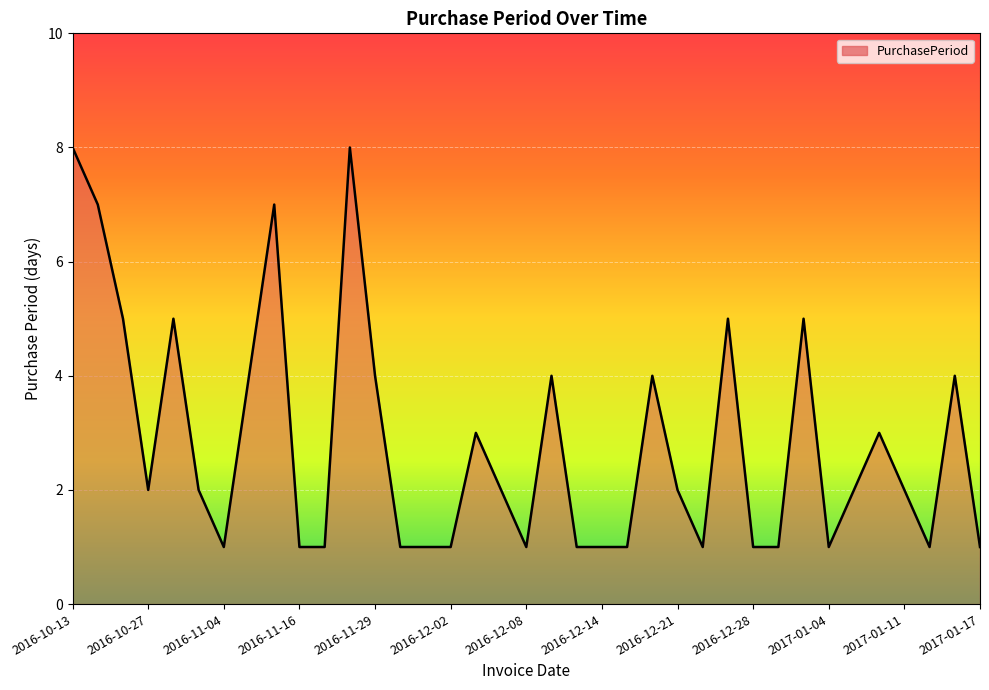

What is the greatest value displayed?

8